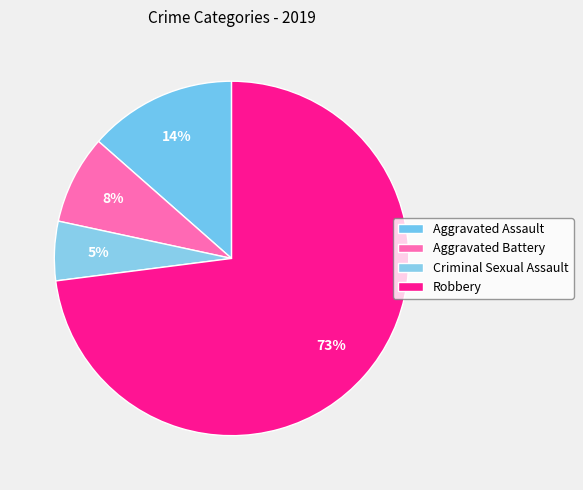

How many slices are in this pie chart?

4